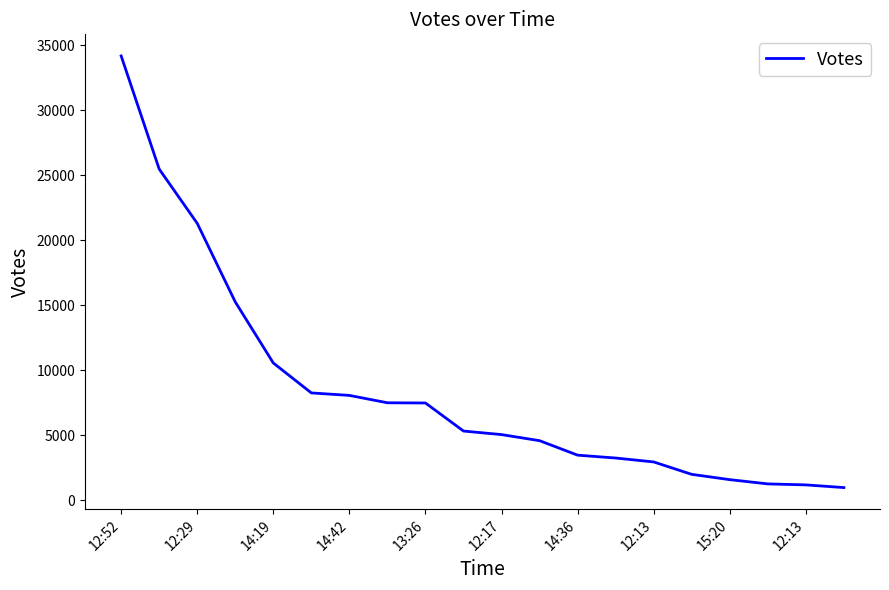

How many lines are shown in the chart?

1